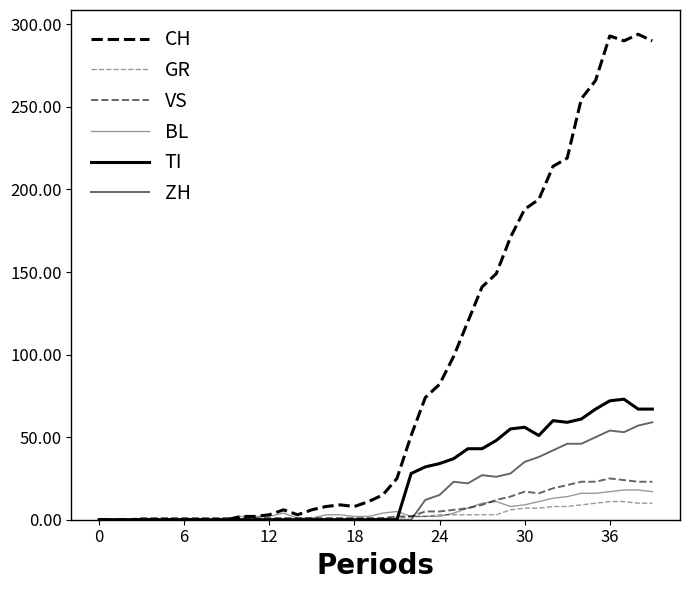

Is this an area chart (filled region under the line)?

No